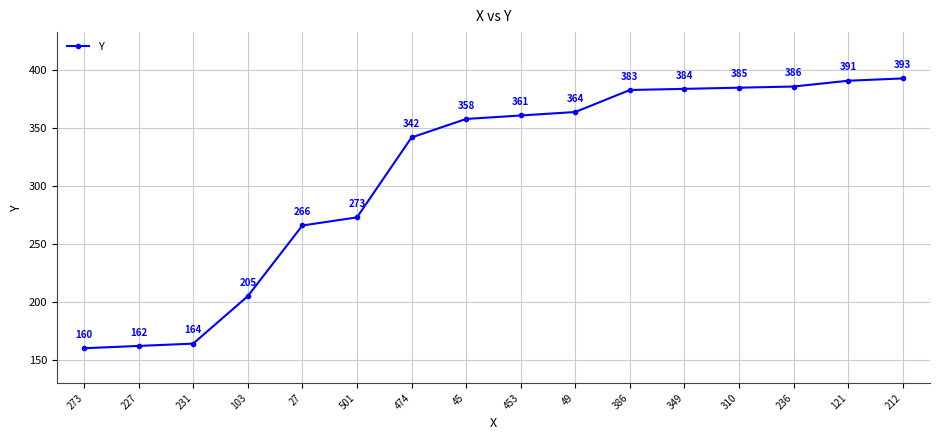

What is the label of the 1st point from the left?

273